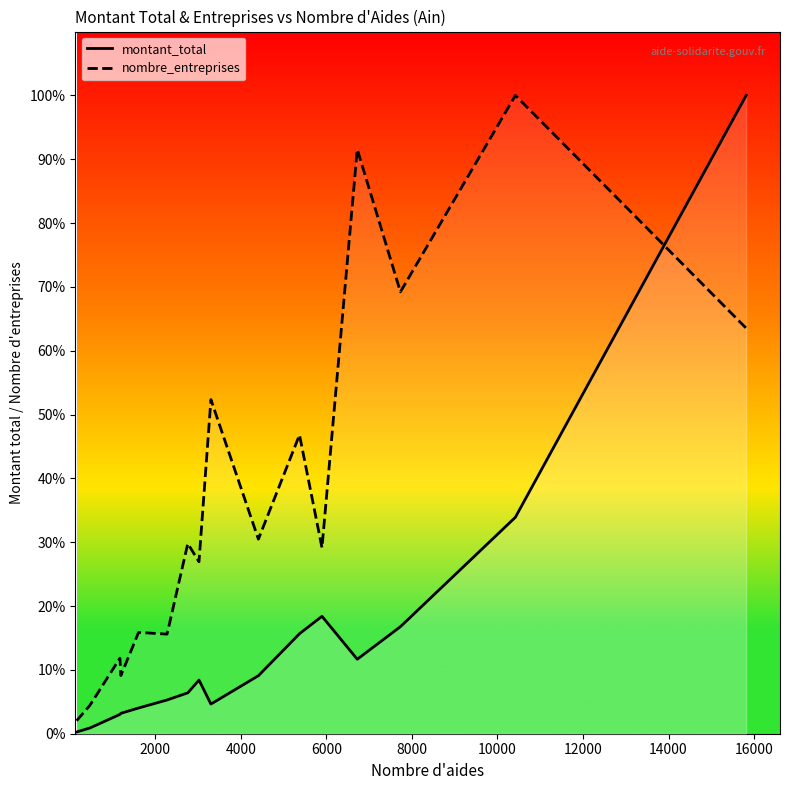

What are all the series names shown in the legend?

montant_total, nombre_entreprises